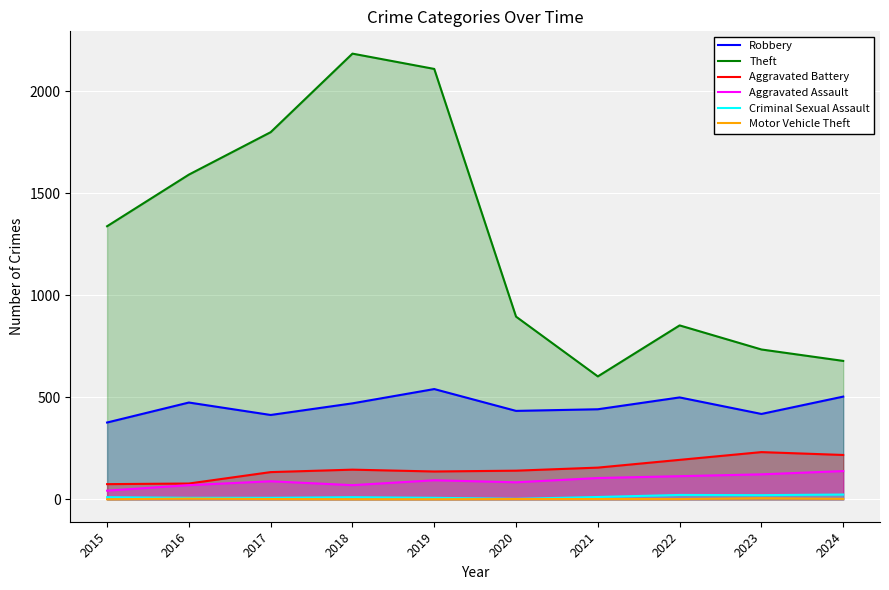

Is it true that Motor Vehicle Theft equals 1 at 2018?

True